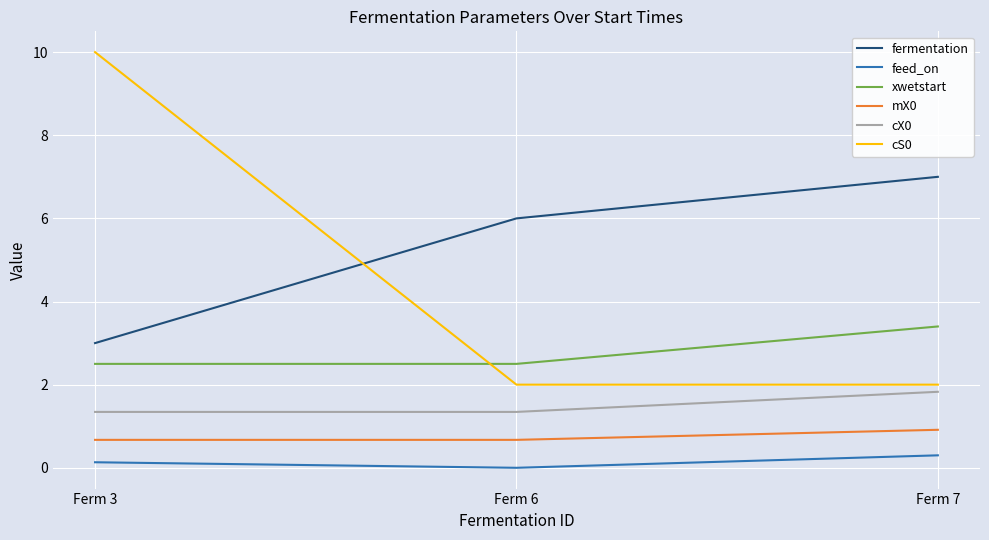

What is the difference between the fermentation values at Ferm 3 and Ferm 6?

3.0